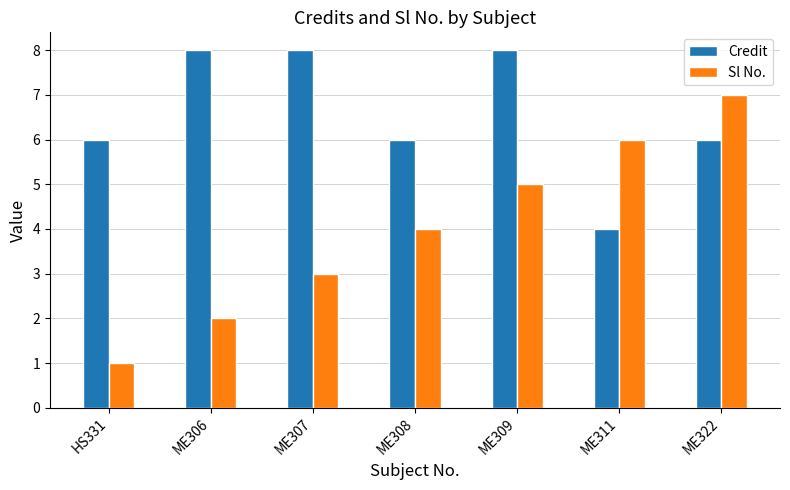

What position from the right is ME308?

4